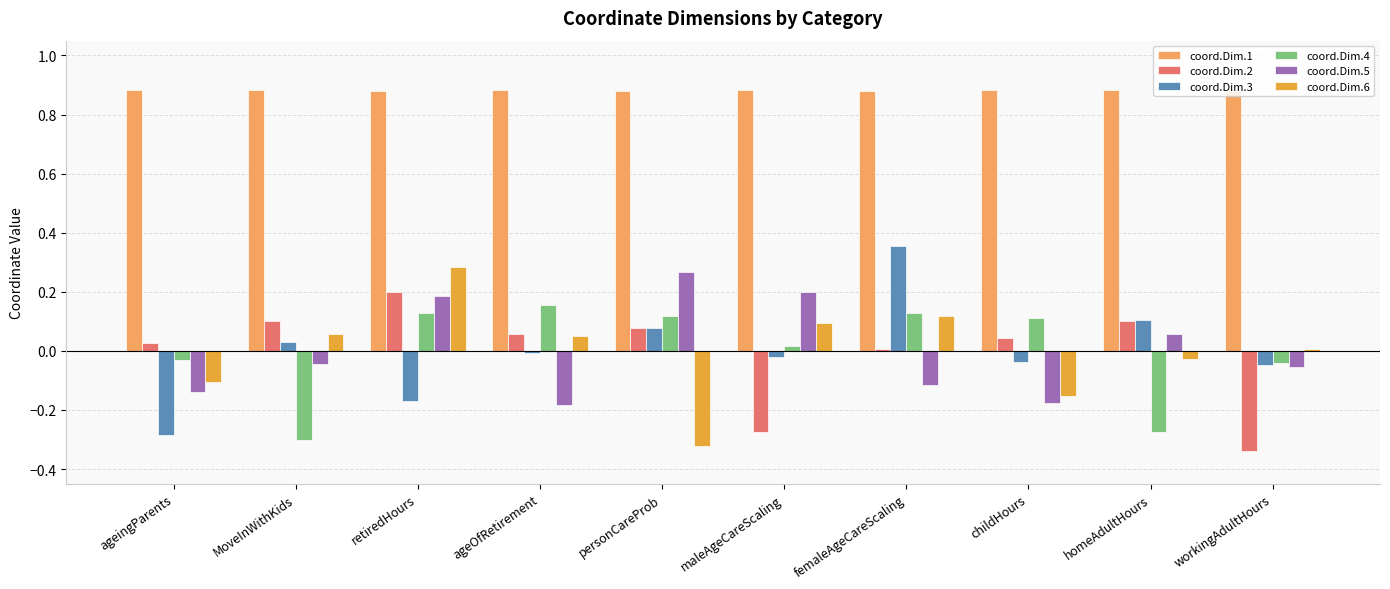

Between childHours and workingAdultHours, which series saw the biggest shift?

coord.Dim.2